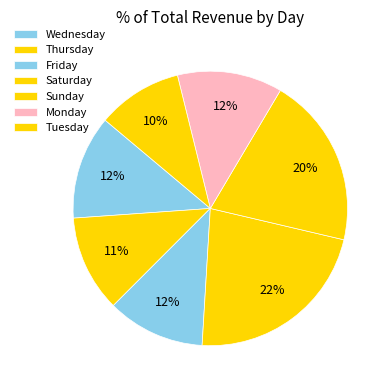

Combined, do Tuesday and Thursday account for over 50%?

No